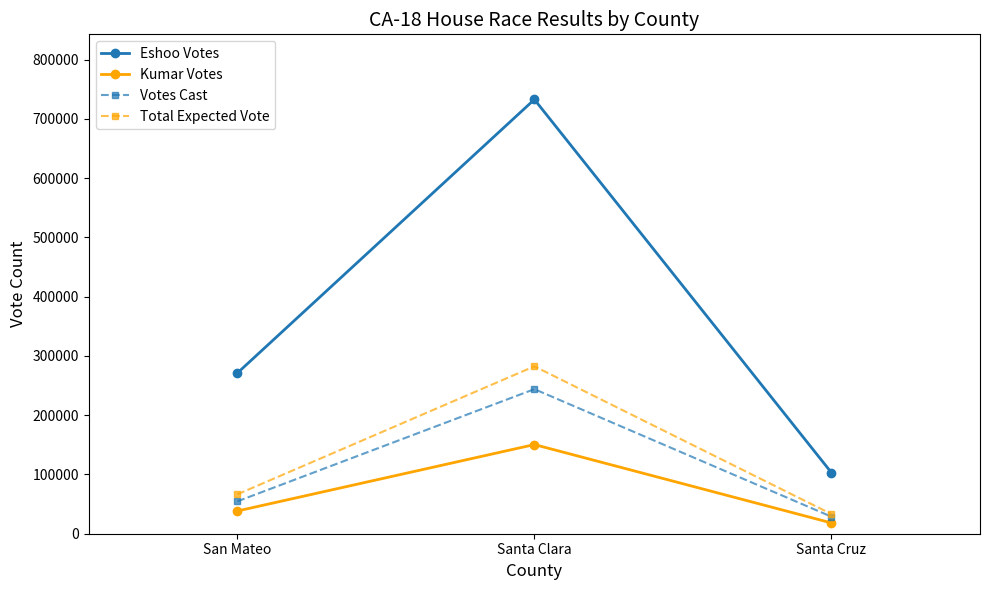

How many lines are shown in the chart?

4